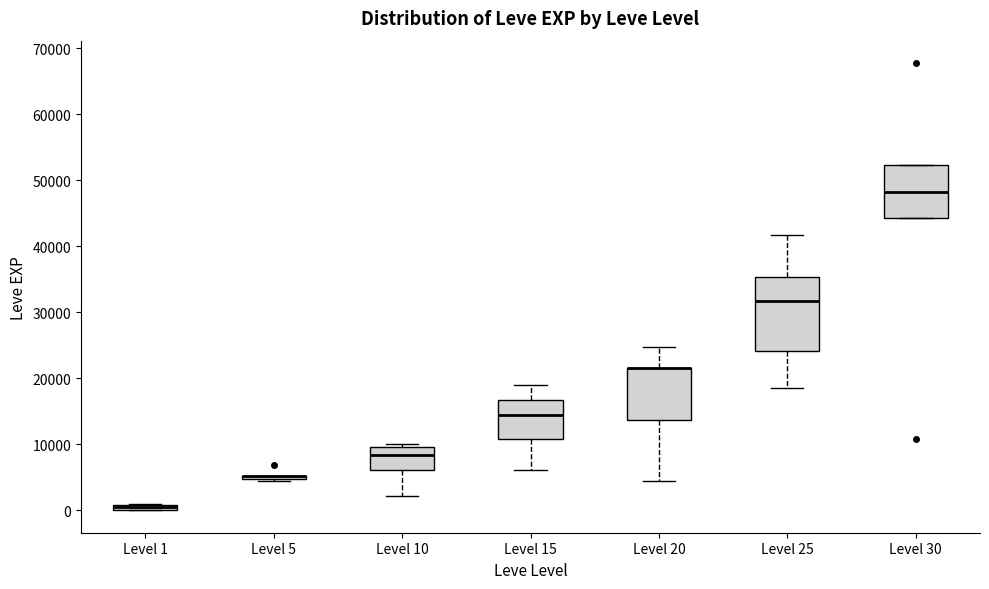

Where does the lower whisker of the box for Level 10 end on the y-axis? The values are not printed on the chart, so give them approximately, as read against the axis.

2000